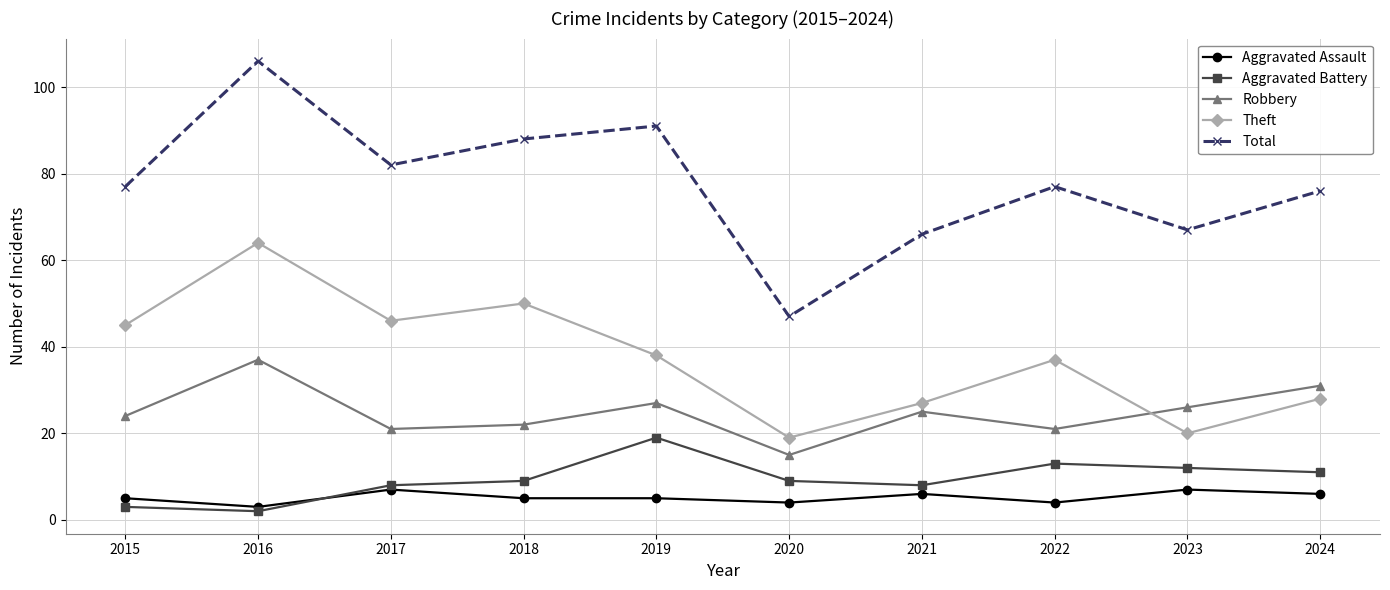

What is the highest value of the Robbery series?

37